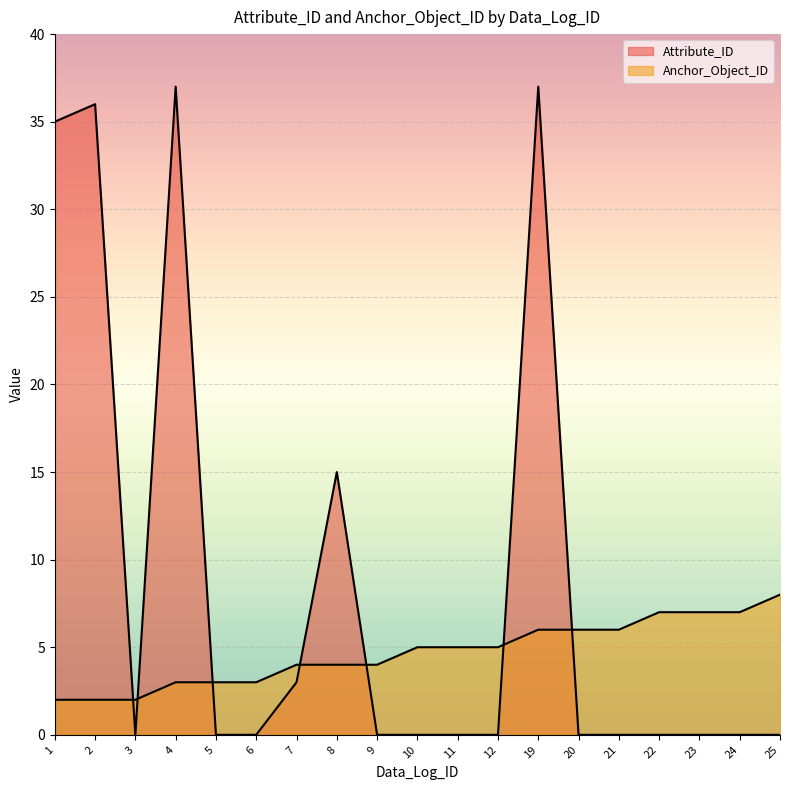

Reading left to right, what are all the values shown in this chart?

Attribute_ID: 35	36	0	37	0	0	3	15	0	0	0	0	37	0	0	0	0	0	0
Anchor_Object_ID: 2	2	2	3	3	3	4	4	4	5	5	5	6	6	6	7	7	7	8